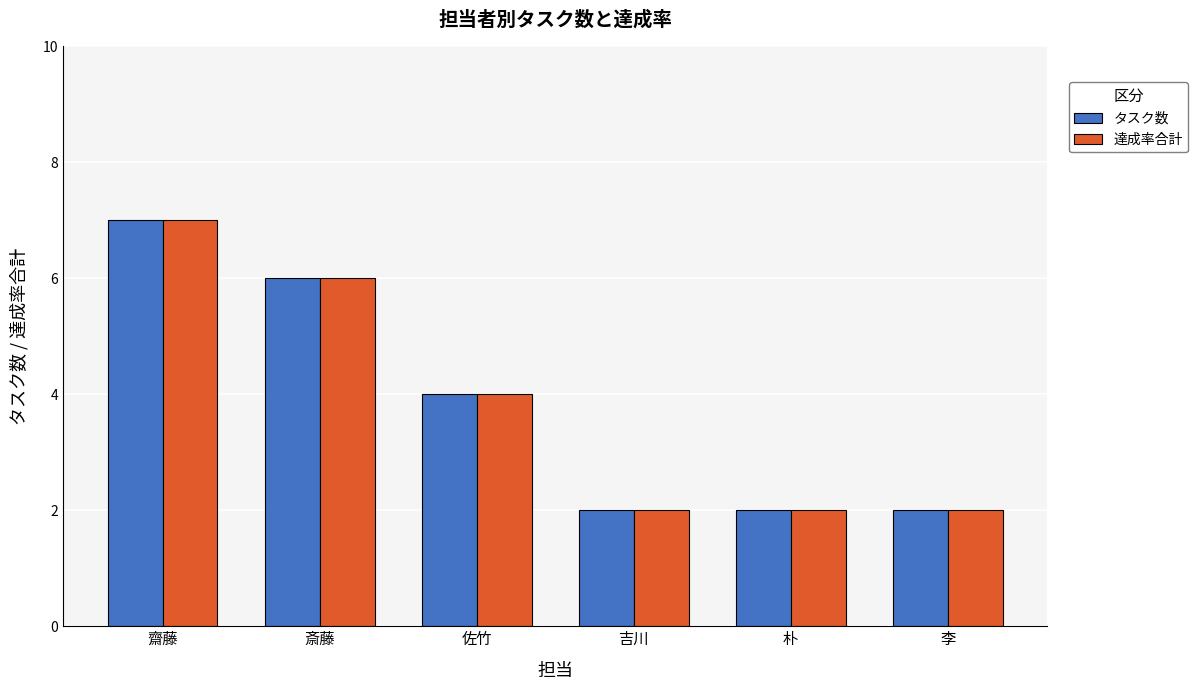

Count the 達成率合計 values in the range 2 to 6.

5